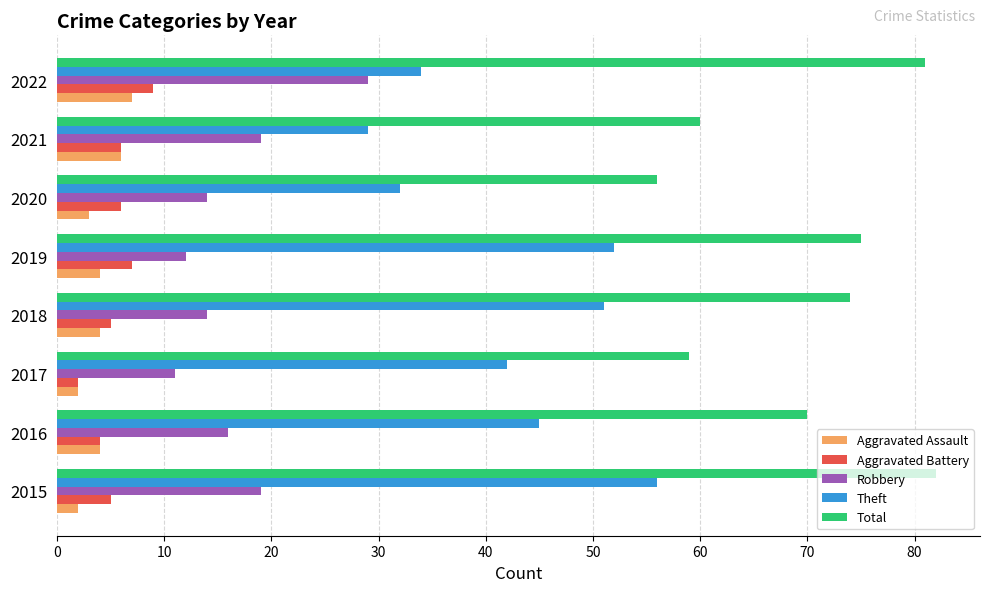

The Aggravated Assault series shows 4 at 2019. True or false?

True